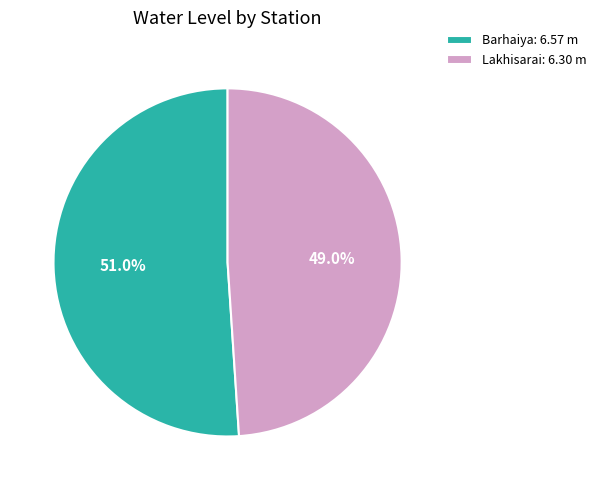

What is the largest slice in the pie chart?

Barhaiya